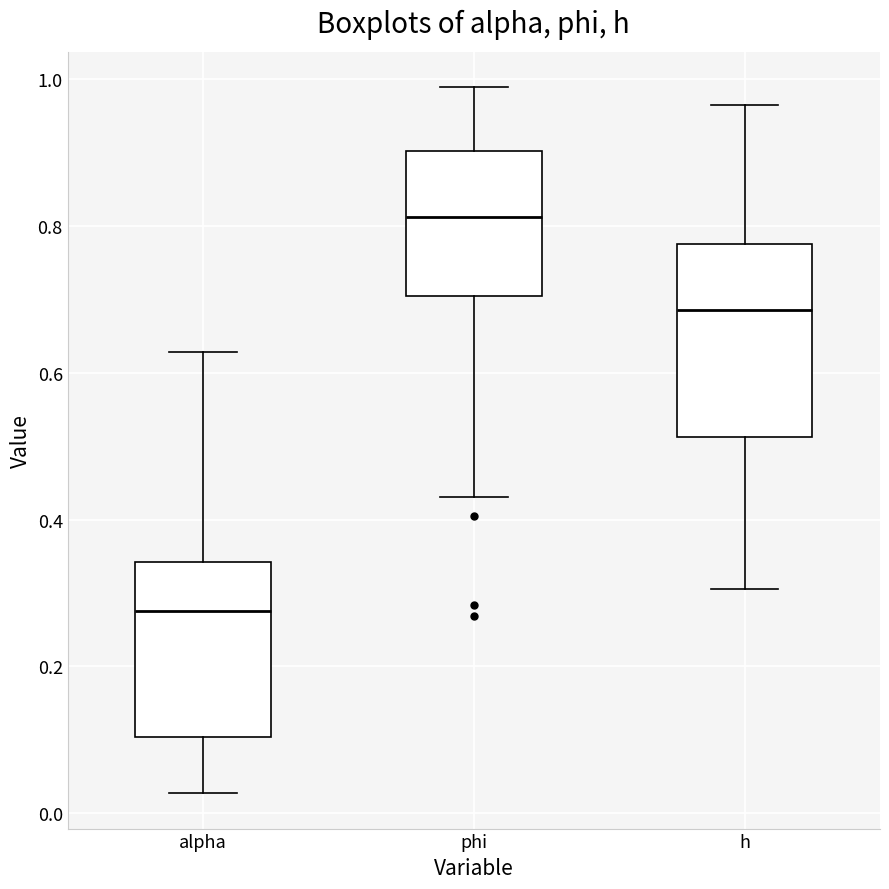

Reading left to right, read every box against the y-axis: the position of its median line, the range the box covers, and the ends of its whiskers. The values are not printed on the chart, so give them approximately, as read against the axis.

alpha: median 0.28, box 0.10 to 0.34, whiskers 0.02 to 0.62
phi: median 0.82, box 0.70 to 0.90, whiskers 0.44 to 0.98
h: median 0.68, box 0.52 to 0.78, whiskers 0.30 to 0.96